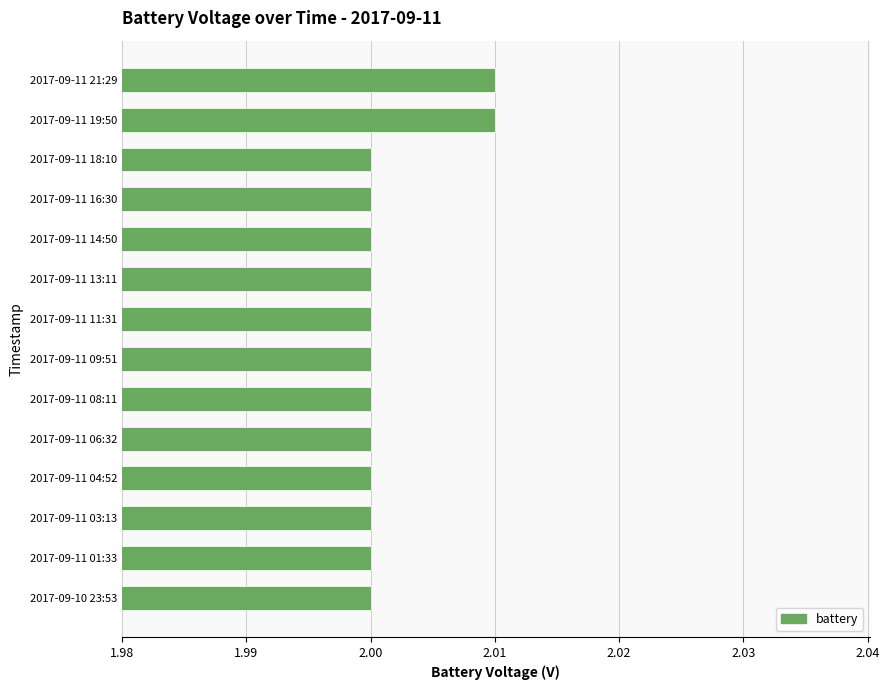

Count the values in the range 2 to 3.

14